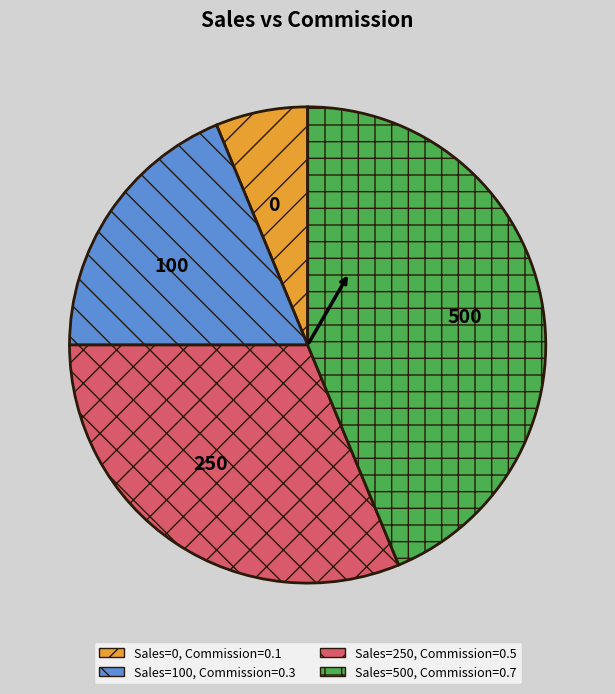

Does 100 represent more than half of the total?

No